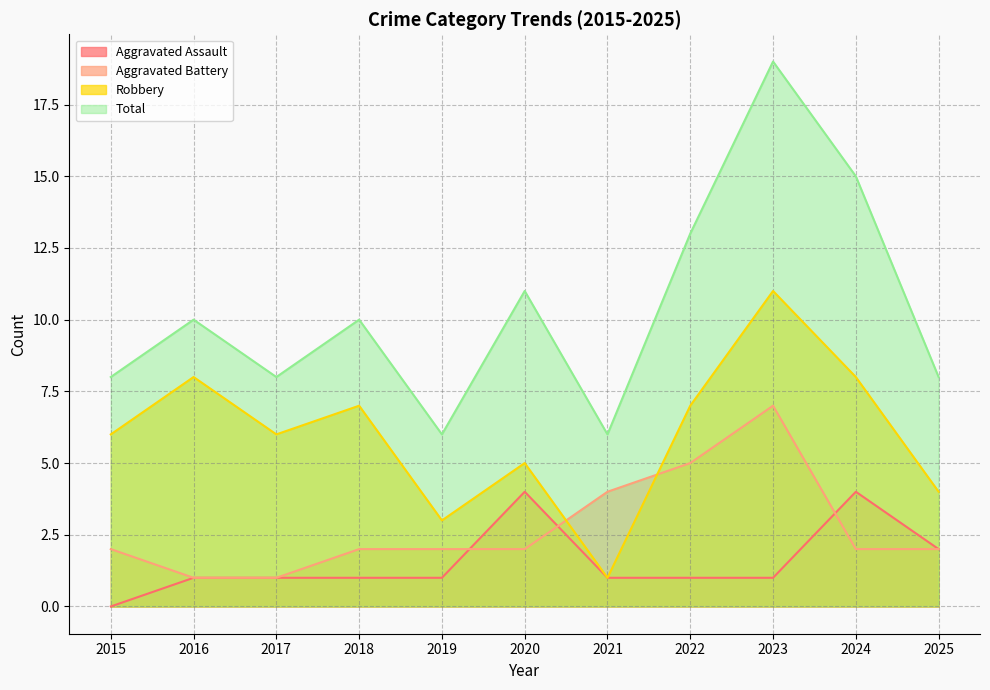

True or false: Total and Aggravated Battery cross at least once.

False